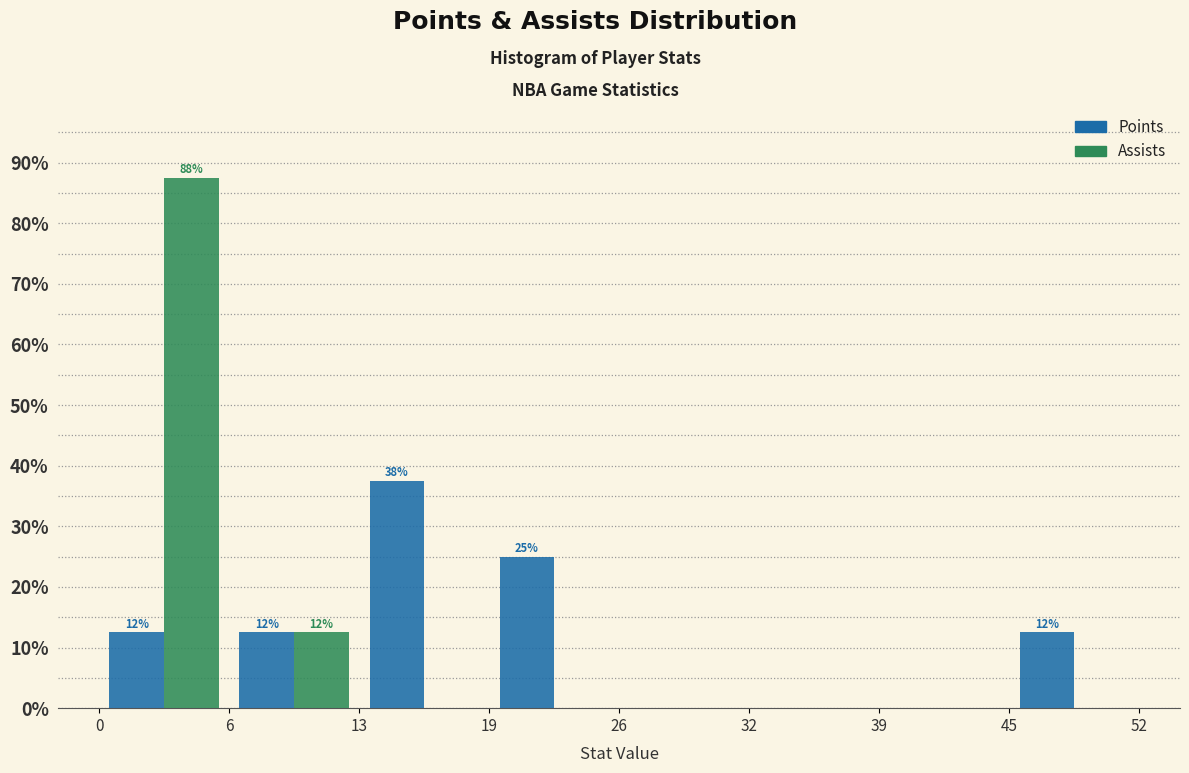

In the Points series, which range on the x-axis has the tallest bar?

13 to 19